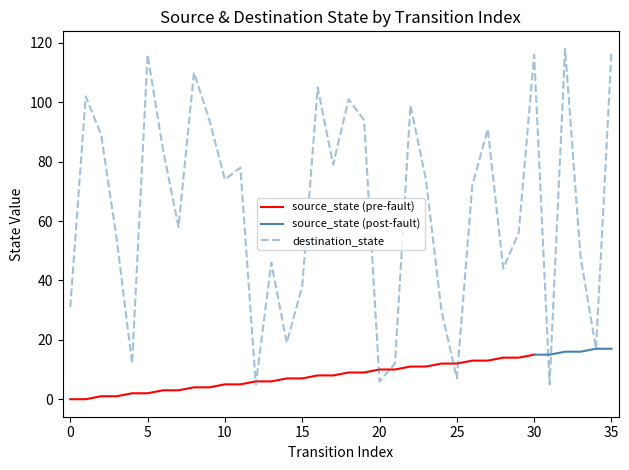

What is the difference between the values at 17 and 10?

5